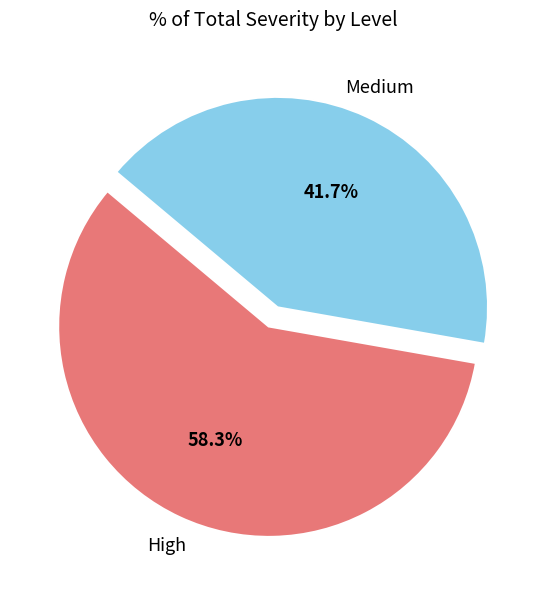

Does any single category account for the majority?

Yes